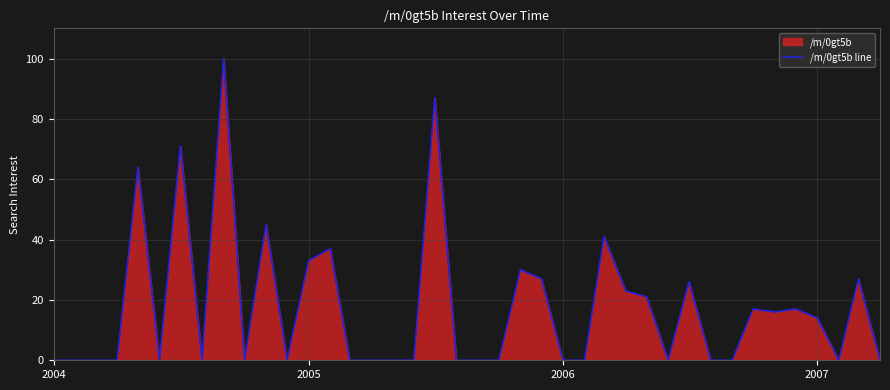

The chart shows a value of 8 at 2007. True or false?

False